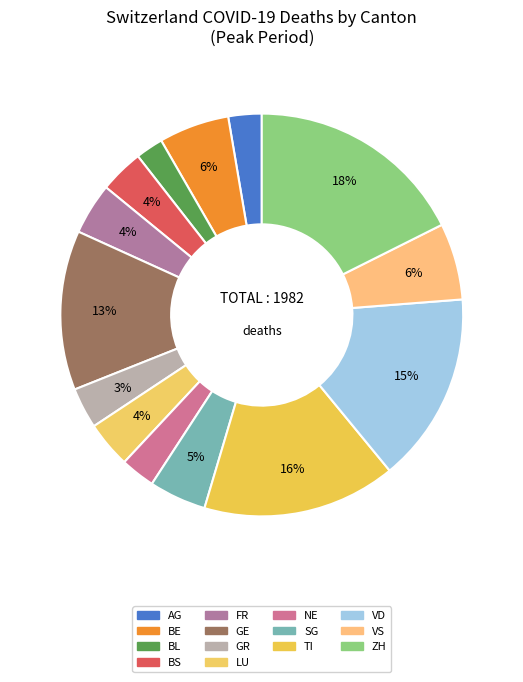

Count the number of slices in the pie.

14